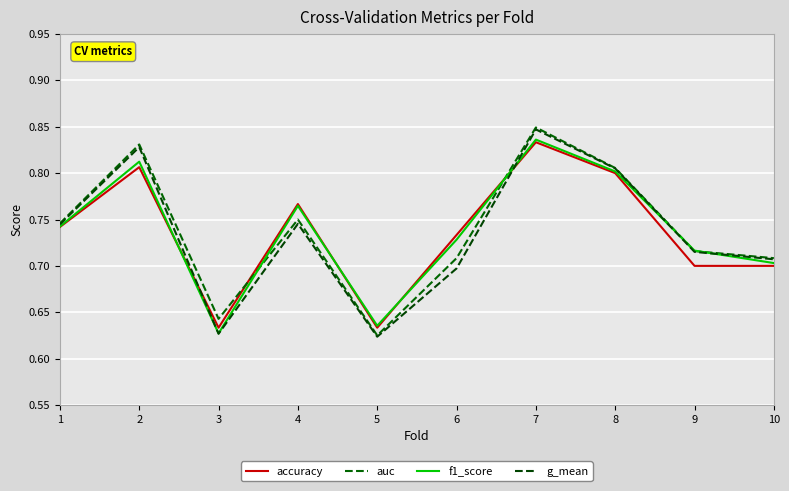

At which label is g_mean closest to 0?

5